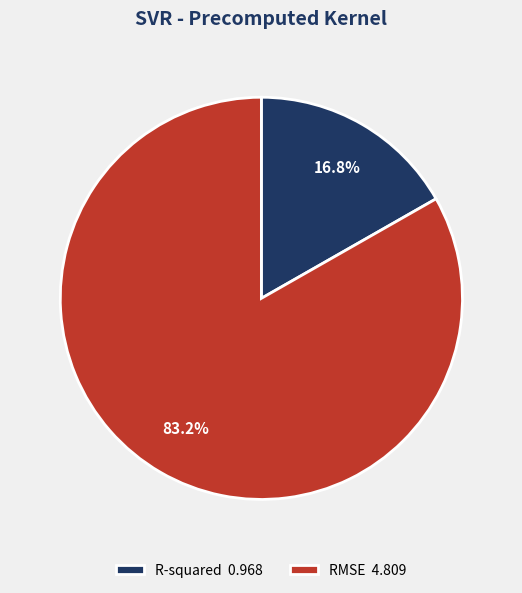

To the nearest percent, what is the difference between the RMSE and R-squared slice percentages?

66%